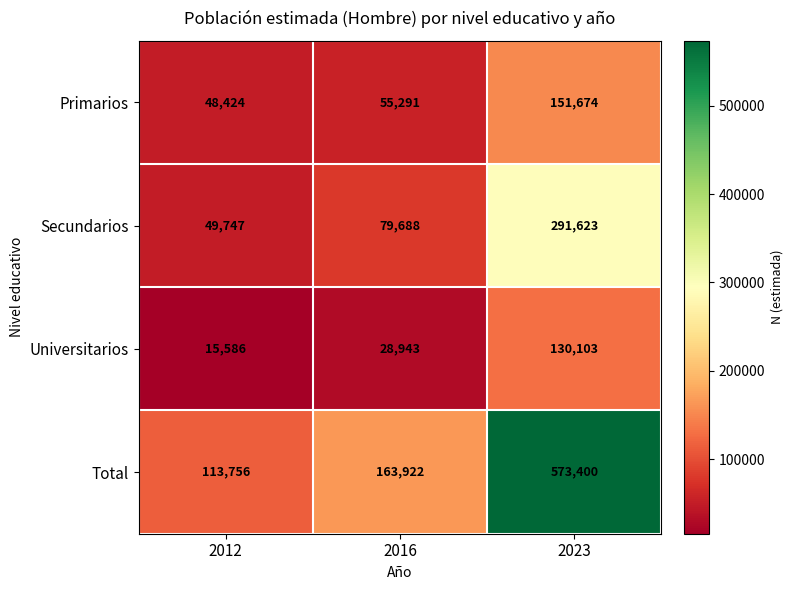

Count the number of data series in this chart.

4